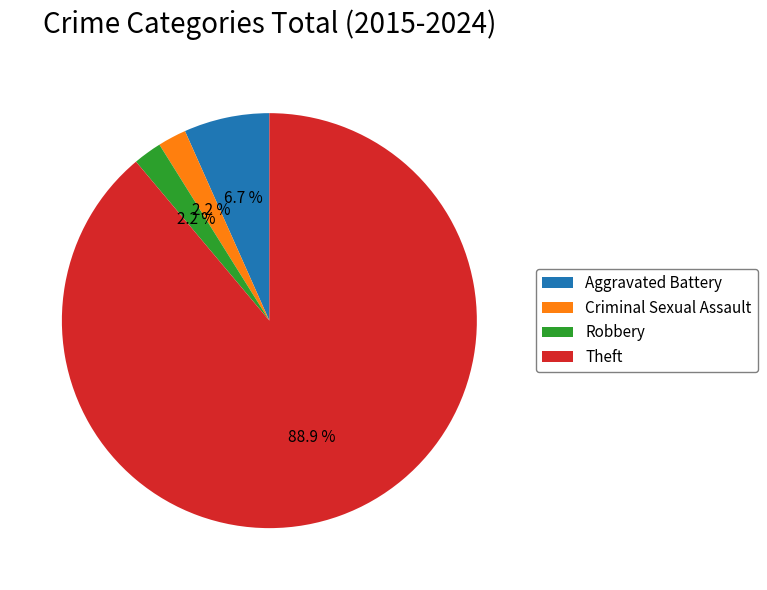

What is the total percentage of Theft and Robbery?

91.1%